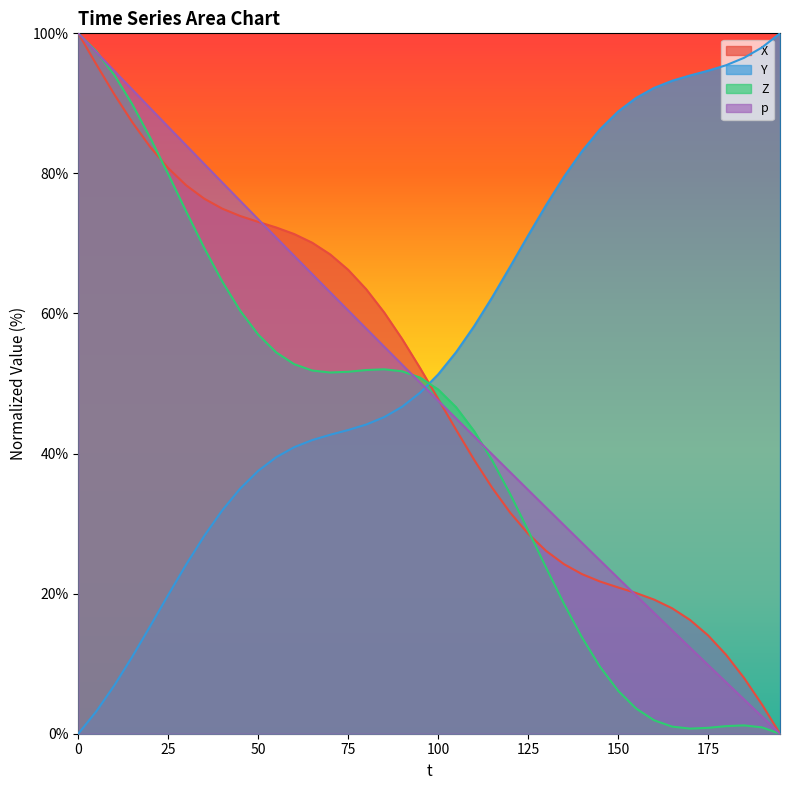

What is the total value across all series at 75?

221.7